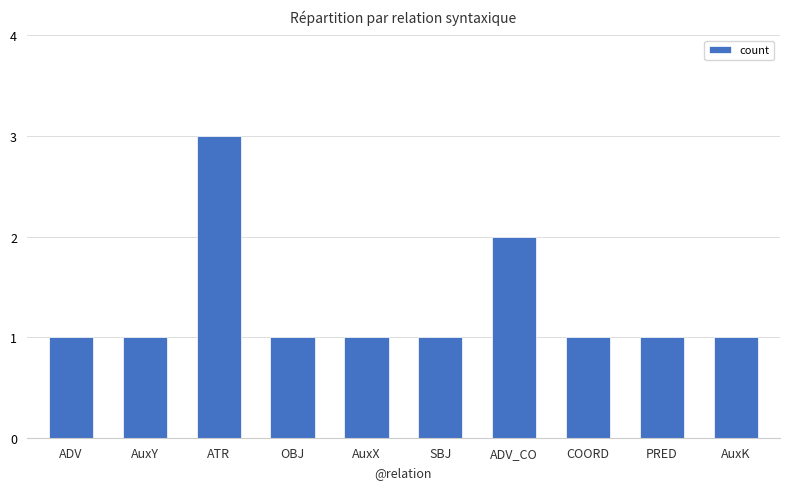

The value at SBJ is 1. True or false?

True